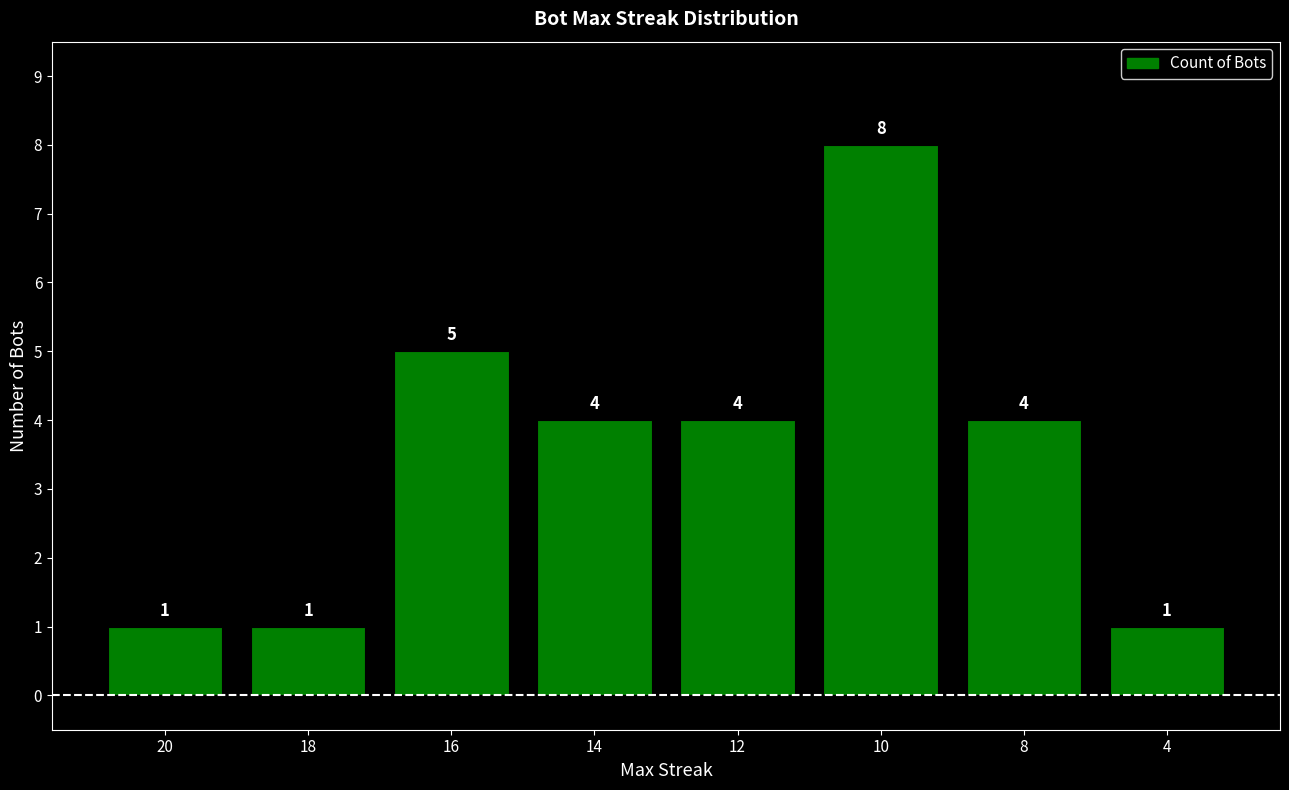

What is the value of the 3rd bar from the left?

5